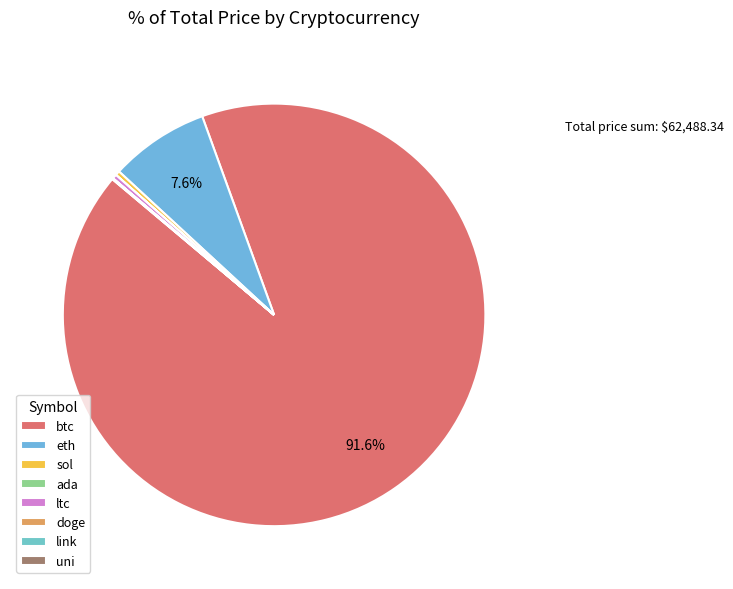

To the nearest percent, what is the difference between the eth and link slice percentages?

8%